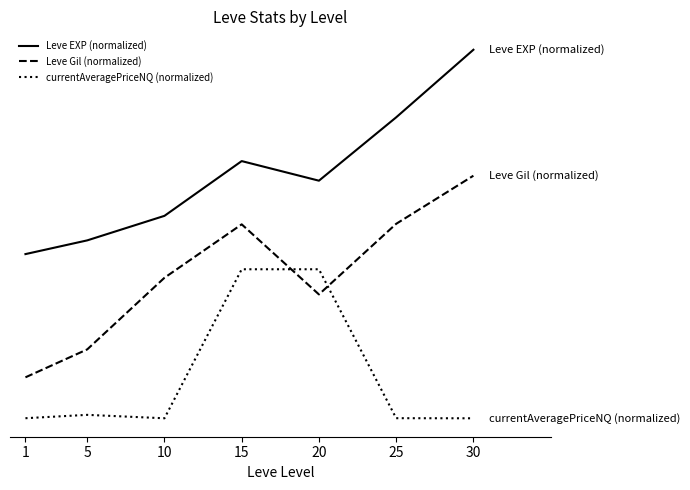

Does the chart have visible grid lines?

No